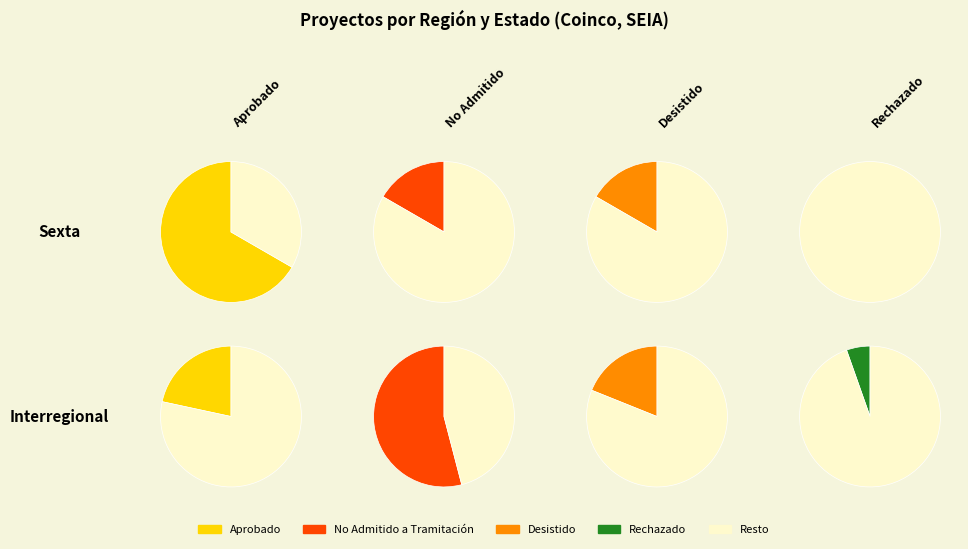

To the nearest percent, what is the combined percentage of 4 and Sexta?

44%